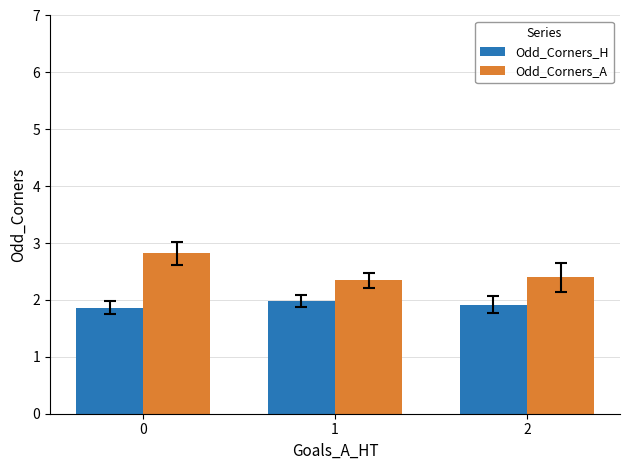

What is the difference between the Odd_Corners_A values at 1 and 0?

0.5